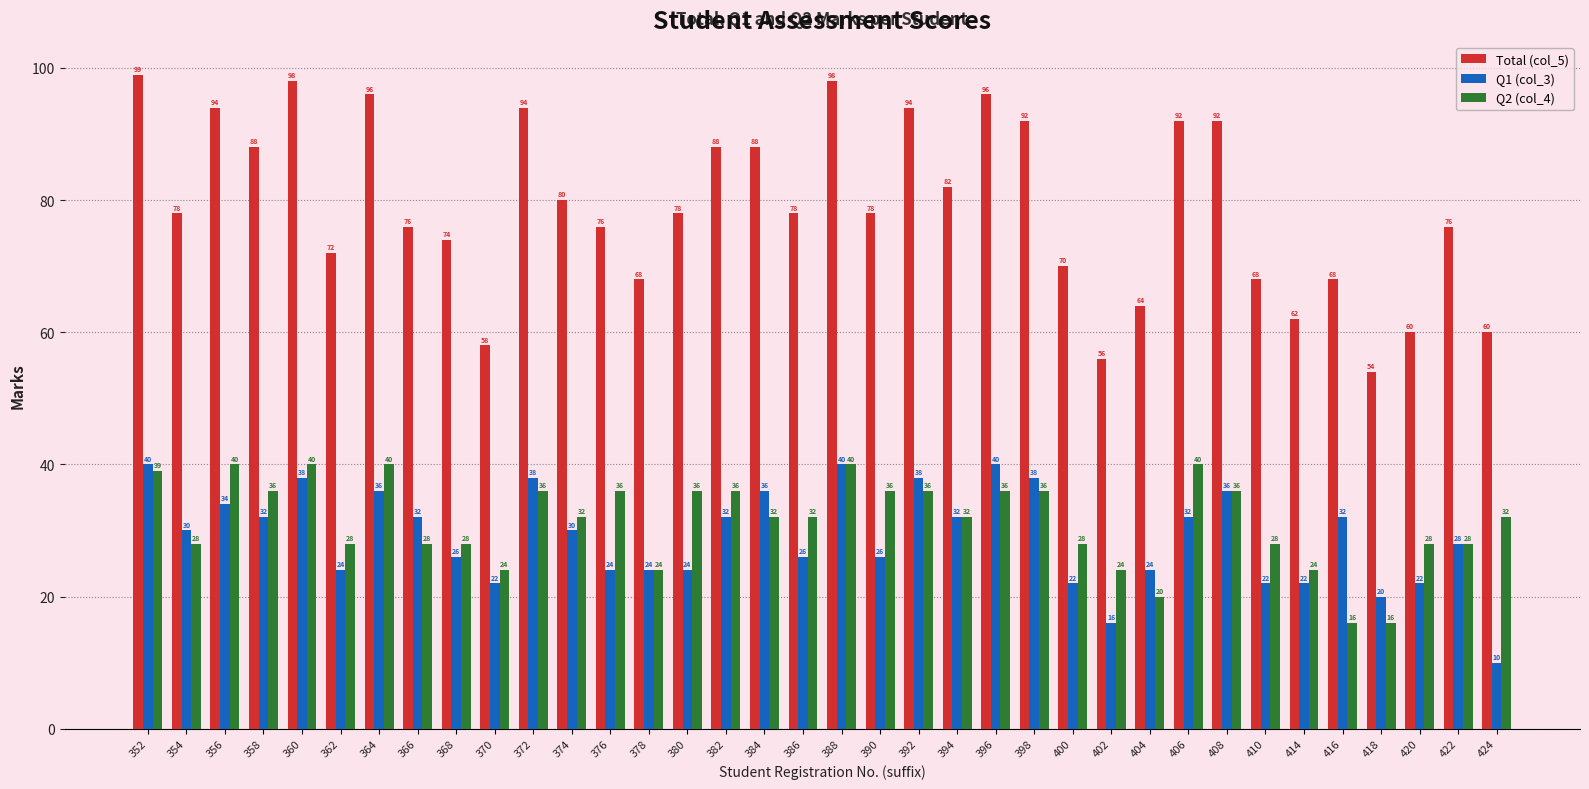

Which series has the largest total across all categories?

Total (col_5)